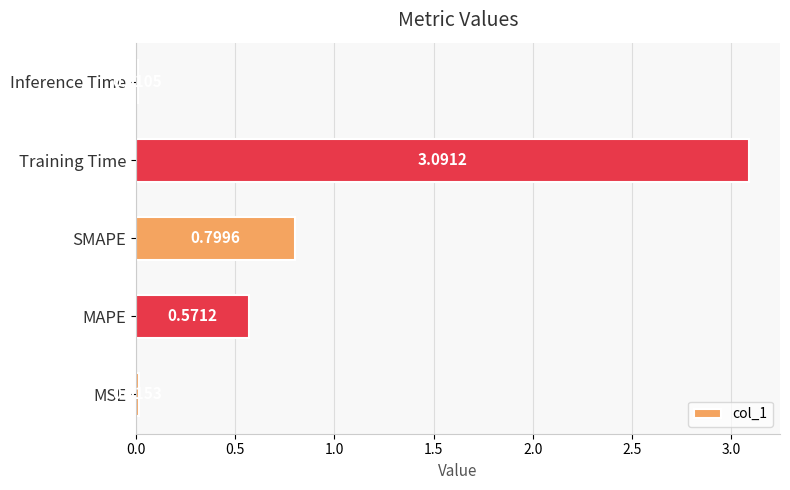

What is the average value?

0.9